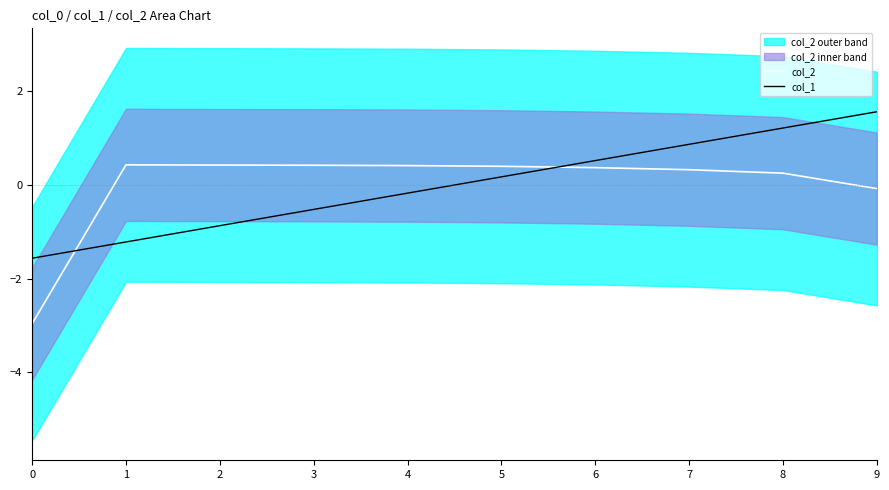

Does the chart have visible grid lines?

No